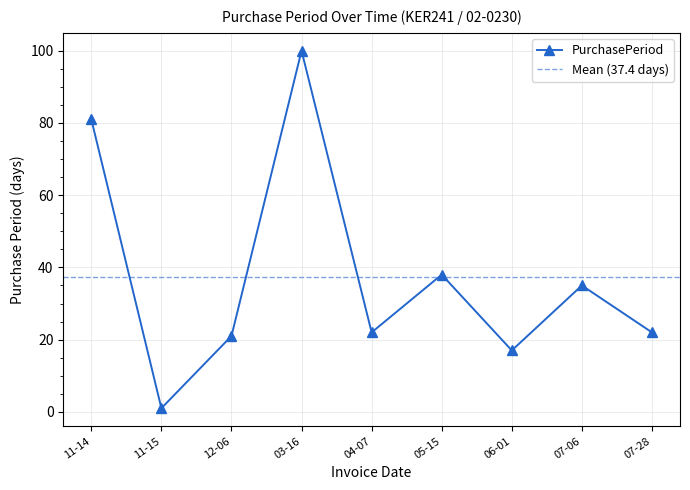

What is the difference between the second highest and minimum values?

80